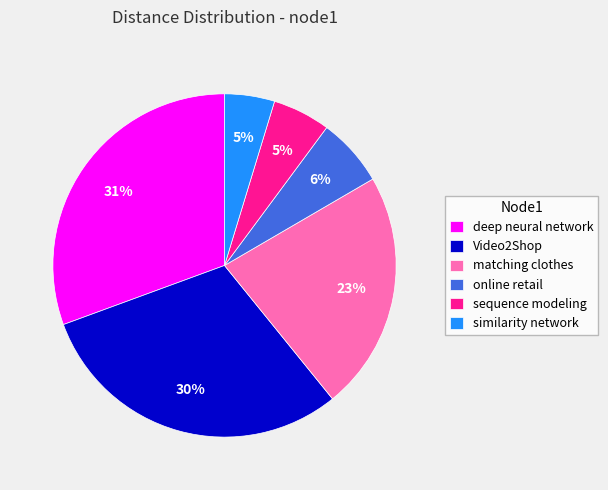

Is there any slice that represents more than half of the pie?

No